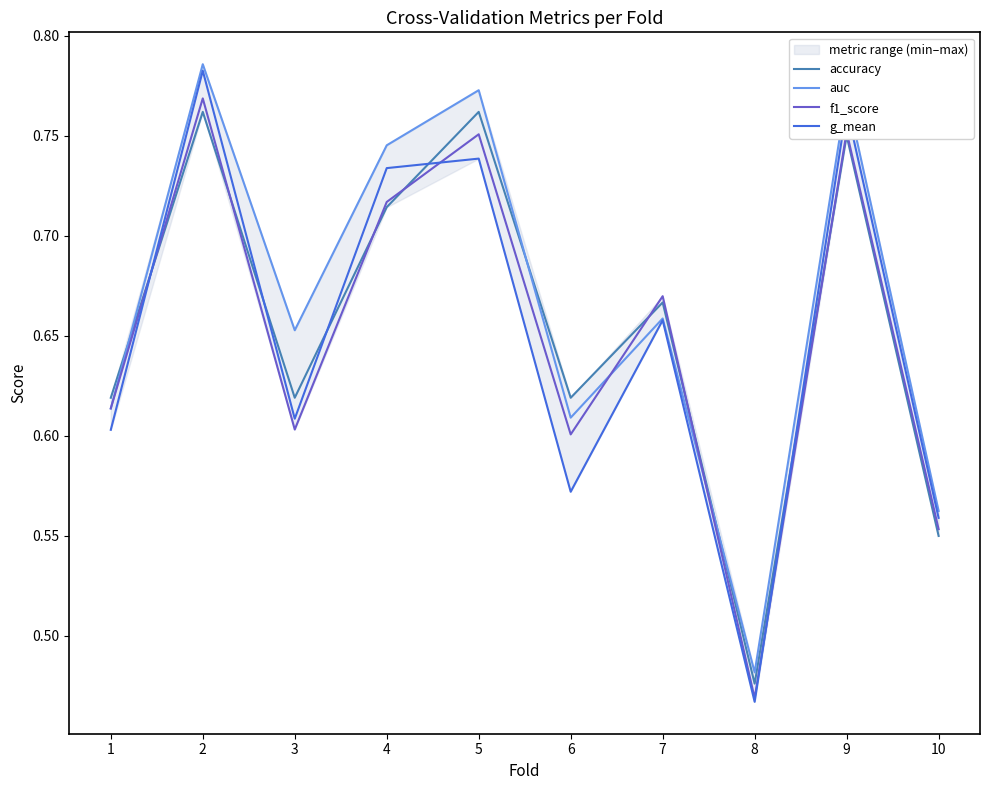

How many interior local peaks does the accuracy series have?

4